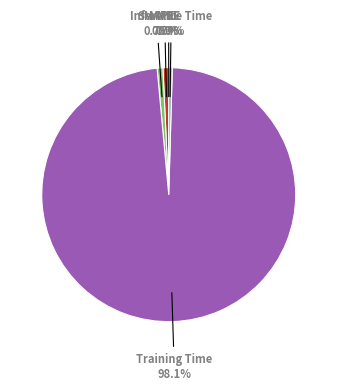

Is there any slice that represents more than half of the pie?

Yes